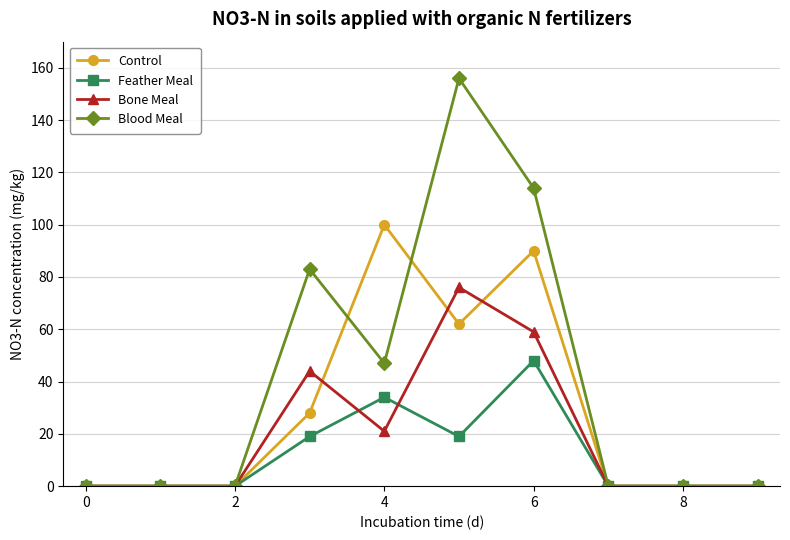

Rank the series by their average value, from lowest to highest.

Feather Meal, Bone Meal, Control, Blood Meal